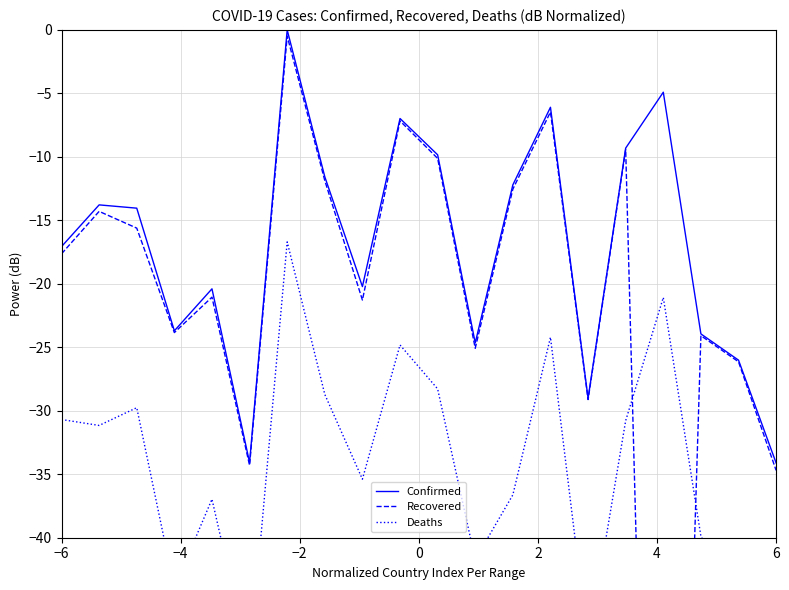

What is the sum of all Recovered values?

-465.2